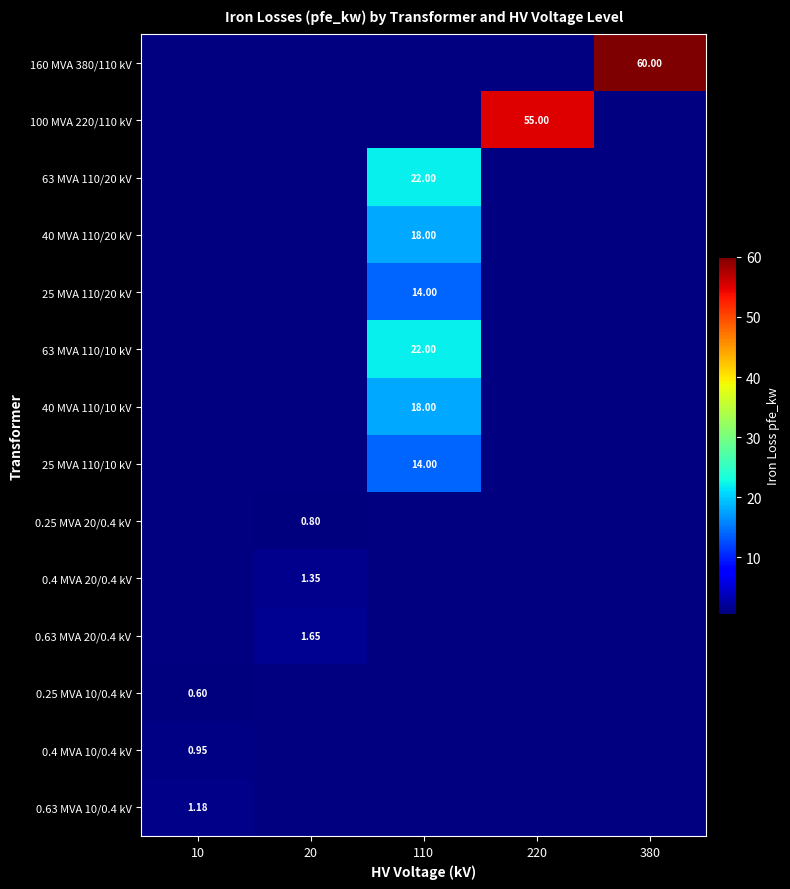

At which label does 0.4 MVA 20/0.4 kV reach its minimum?

10